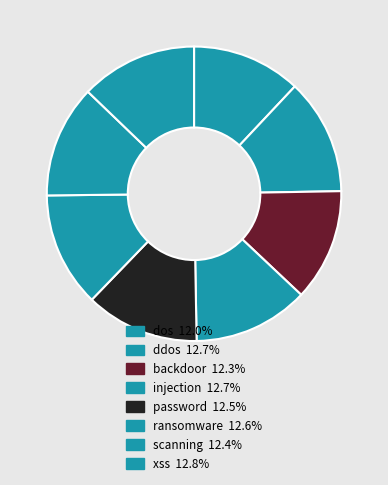

Count the number of slices in the pie.

8